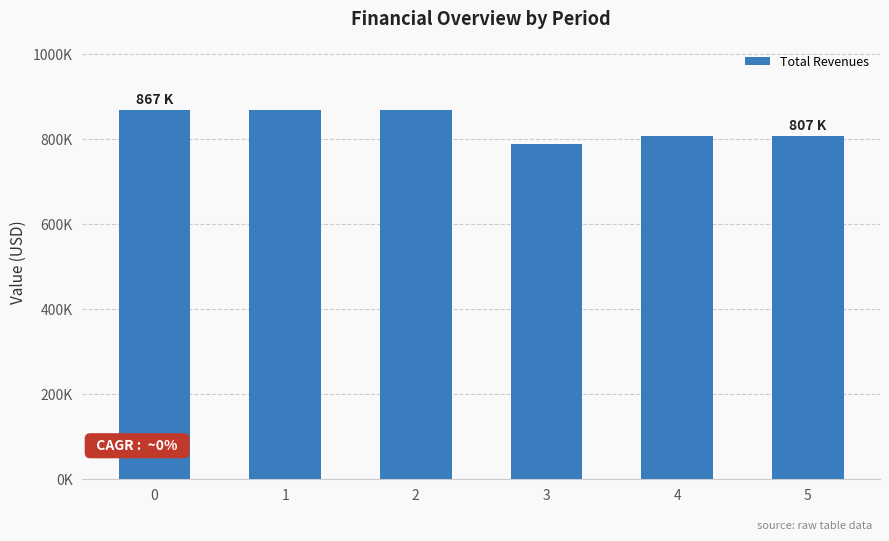

Are the bars horizontal?

No